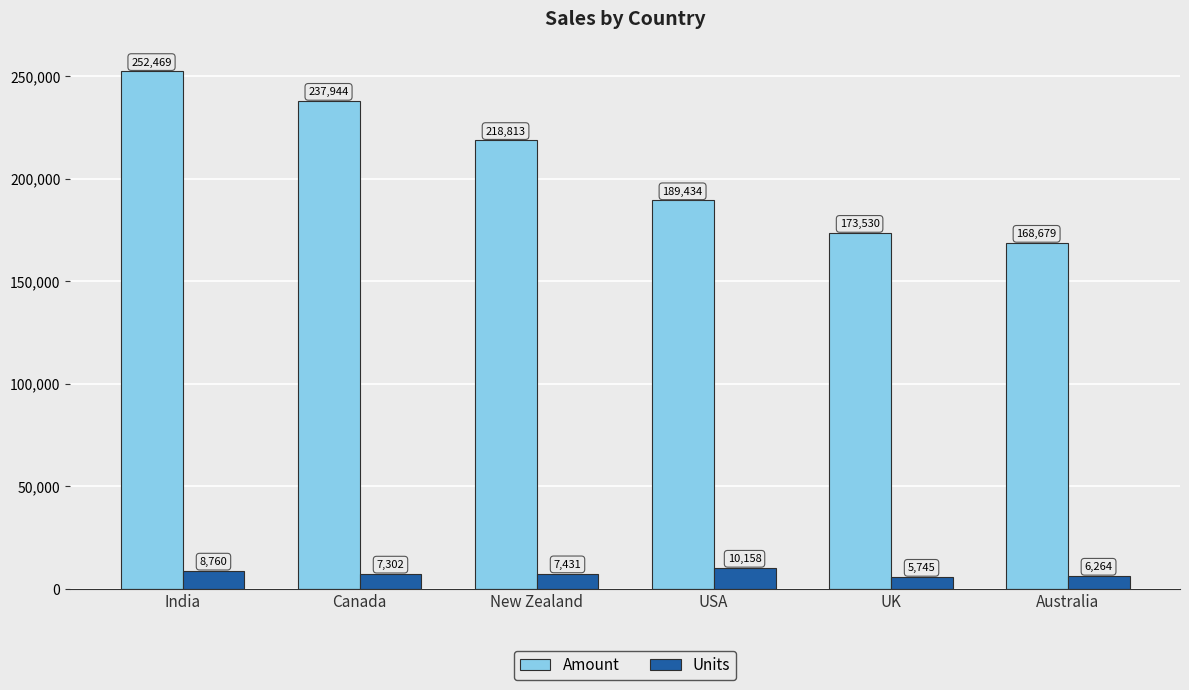

What is the label of the 5th bar from the left?

UK